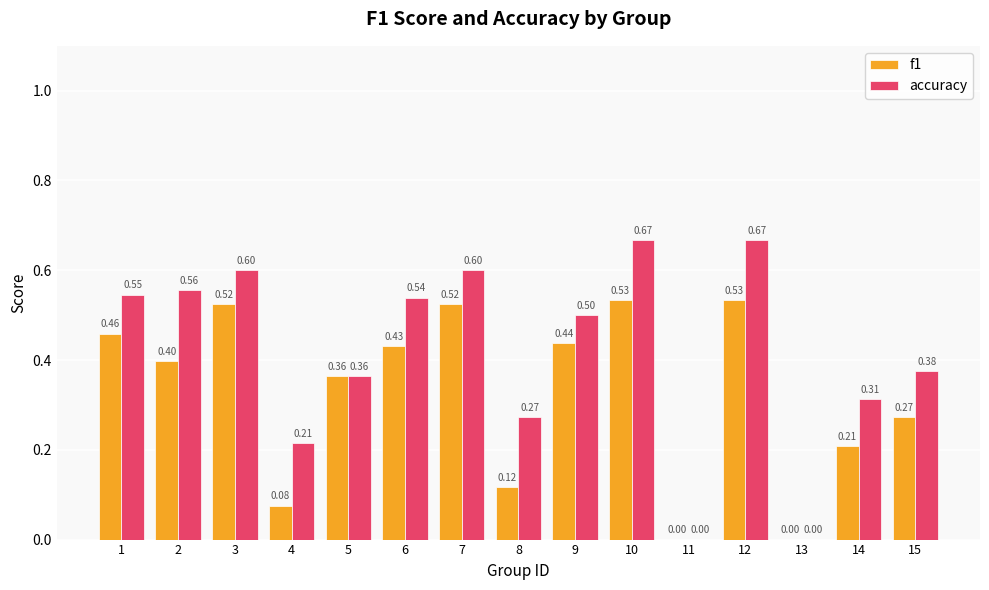

What is the sum of all accuracy values?

6.2